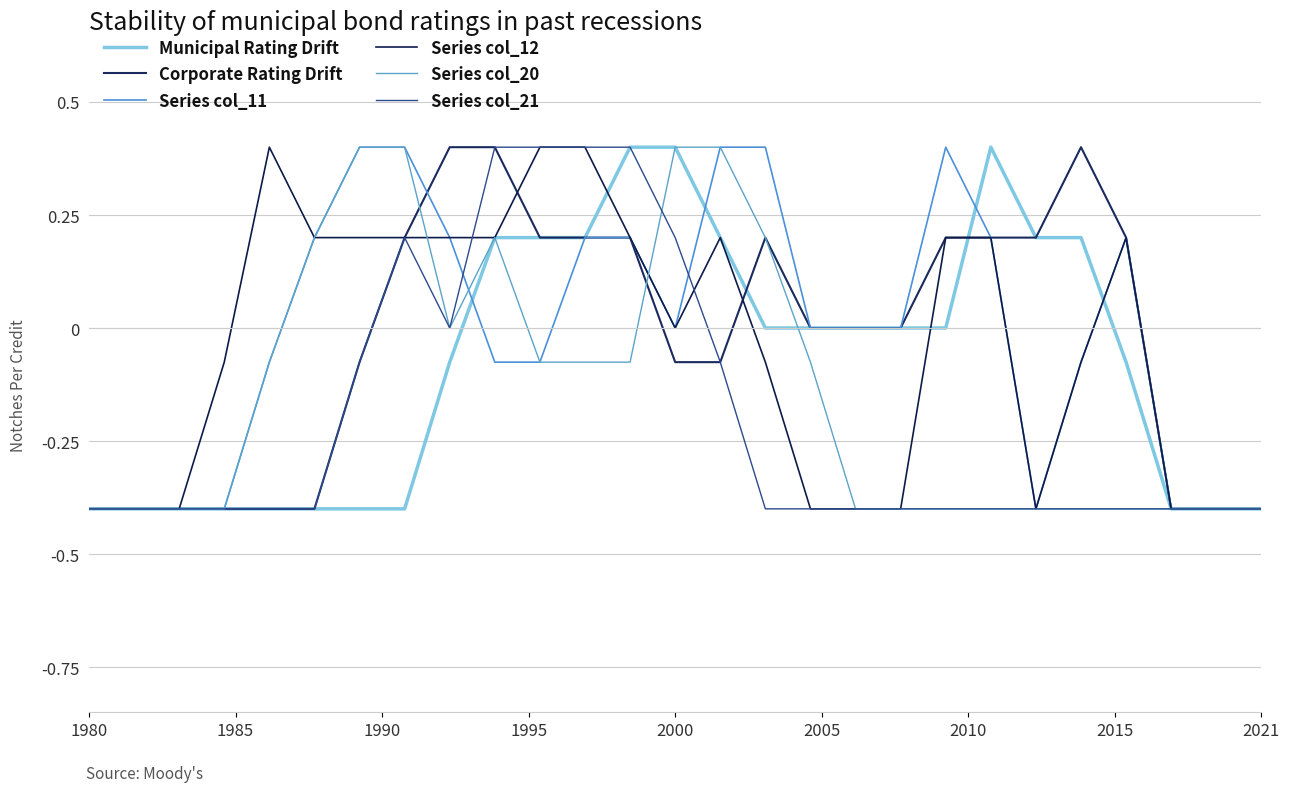

Does the chart display data point markers on the line(s)?

No